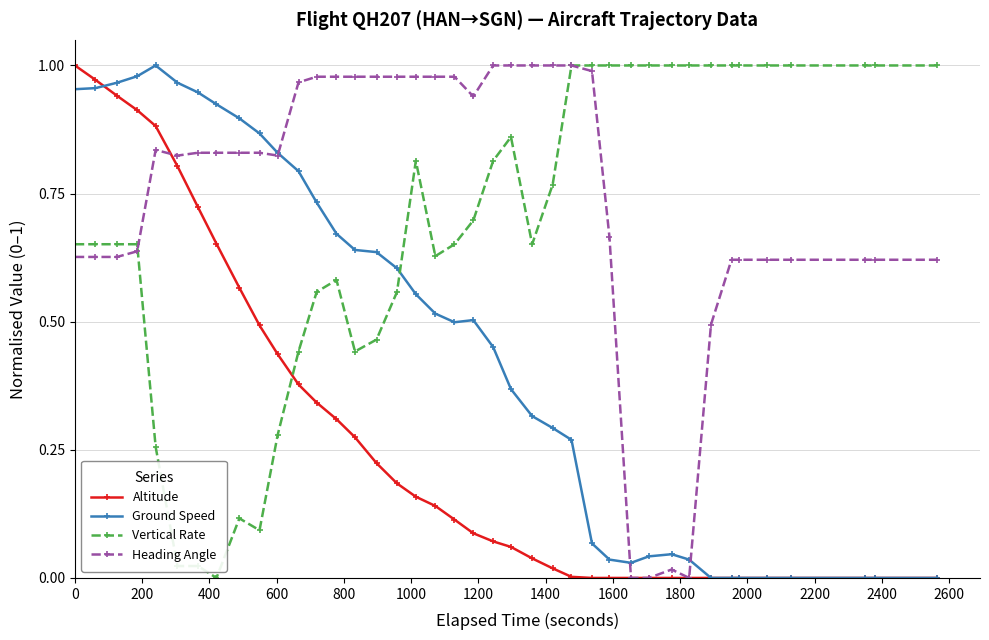

Which series has the largest total across all categories?

Heading Angle